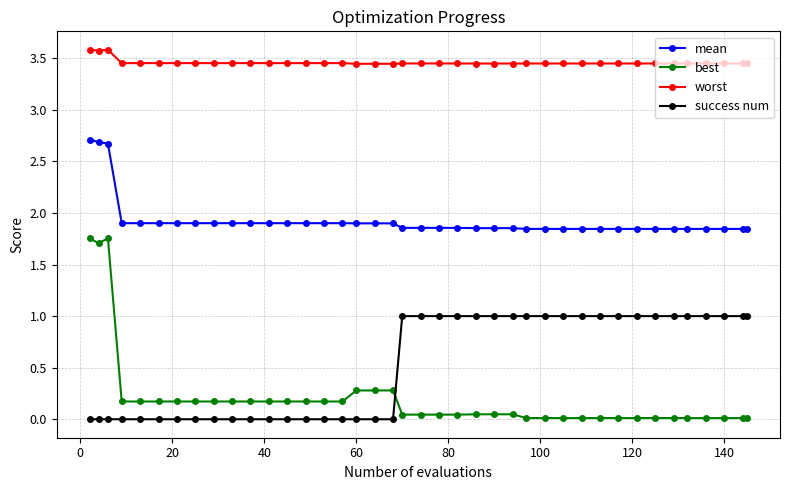

Count the worst values in the range 3 to 4.

40